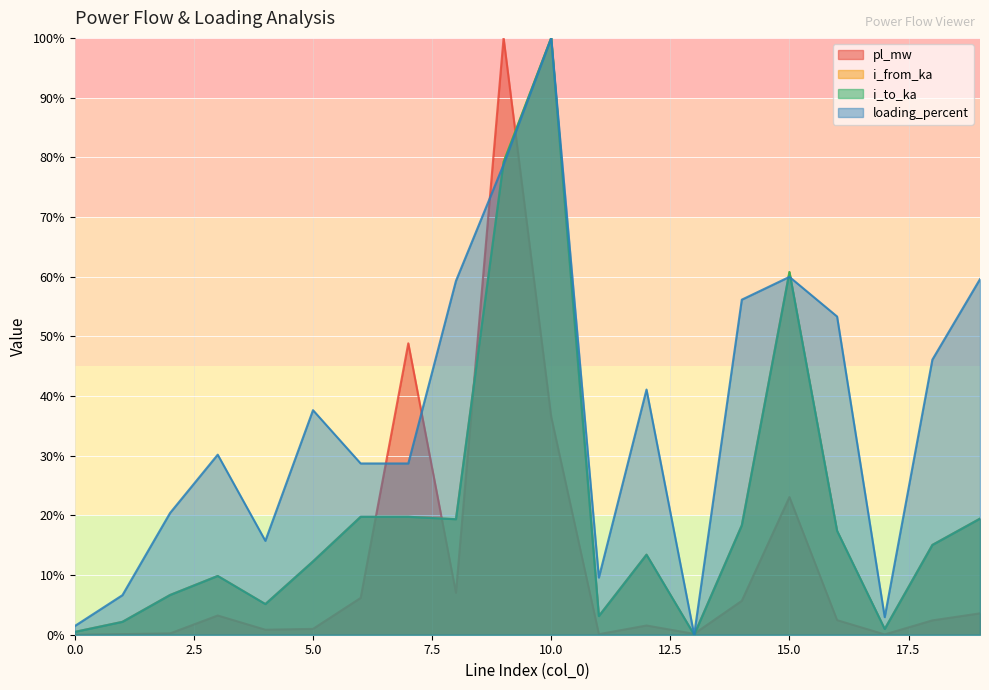

What is the difference between the highest and lowest values at 11?

0.1